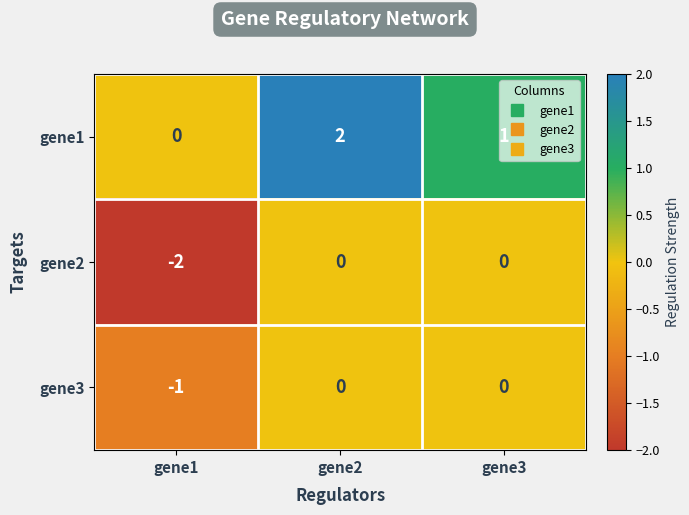

True or false: gene1 has a value of 1 at gene3.

True